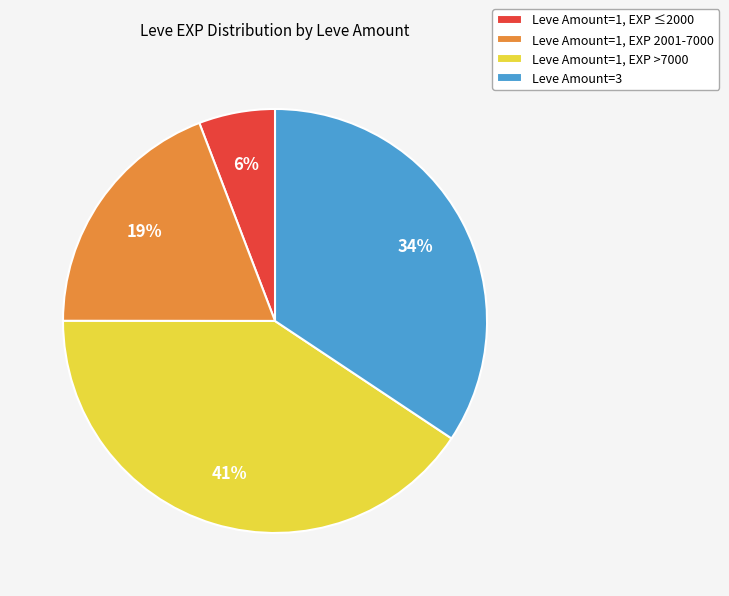

Which slice is the largest?

Leve Amount=1, EXP >7000